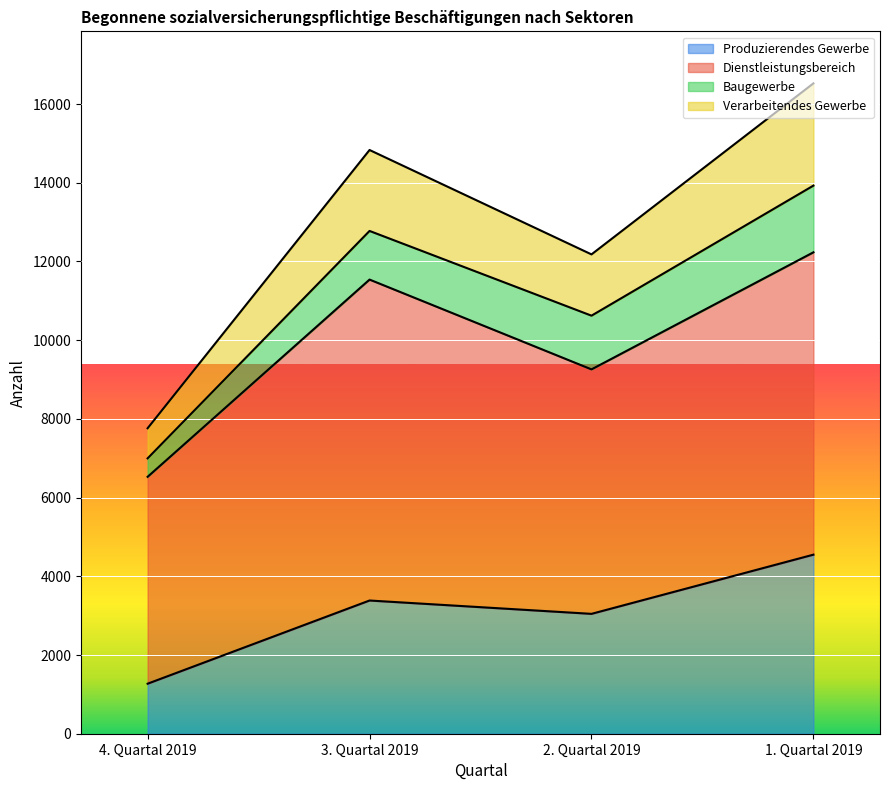

Which series has the widest spread of values?

Verarbeitendes Gewerbe